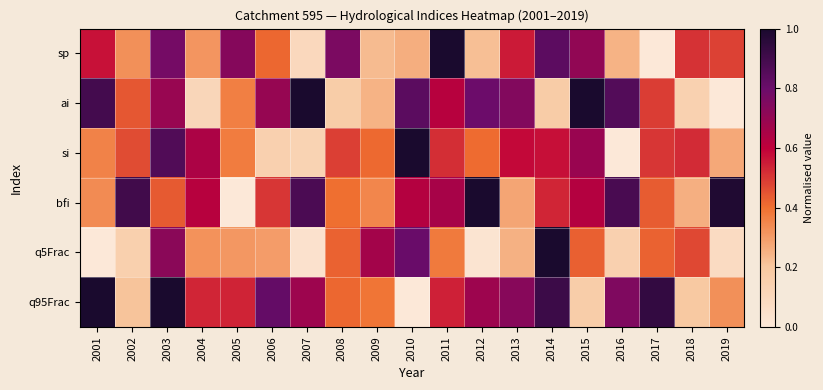

Reading left to right, transcribe all the data shown in this chart.

sp: 2001=0.6	2002=0.3	2003=0.8	2004=0.3	2005=0.7	2006=0.4	2007=0.1	2008=0.8	2009=0.2	2010=0.3	2011=1.0	2012=0.2	2013=0.6	2014=0.8	2015=0.7	2016=0.2	2017=0.0	2018=0.5	2019=0.5
ai: 2001=0.9	2002=0.4	2003=0.7	2004=0.1	2005=0.4	2006=0.7	2007=1.0	2008=0.2	2009=0.2	2010=0.8	2011=0.6	2012=0.8	2013=0.7	2014=0.2	2015=1.0	2016=0.9	2017=0.5	2018=0.1	2019=0.0
si: 2001=0.4	2002=0.5	2003=0.9	2004=0.6	2005=0.4	2006=0.1	2007=0.1	2008=0.5	2009=0.4	2010=1.0	2011=0.5	2012=0.4	2013=0.6	2014=0.6	2015=0.7	2016=0.0	2017=0.5	2018=0.5	2019=0.3
bfi: 2001=0.3	2002=0.9	2003=0.4	2004=0.6	2005=0.0	2006=0.5	2007=0.9	2008=0.4	2009=0.3	2010=0.6	2011=0.7	2012=1.0	2013=0.3	2014=0.5	2015=0.6	2016=0.9	2017=0.4	2018=0.3	2019=1.0
q5Frac: 2001=0.0	2002=0.2	2003=0.7	2004=0.3	2005=0.3	2006=0.3	2007=0.0	2008=0.4	2009=0.7	2010=0.8	2011=0.4	2012=0.0	2013=0.3	2014=1.0	2015=0.4	2016=0.1	2017=0.4	2018=0.5	2019=0.1
q95Frac: 2001=1.0	2002=0.2	2003=1.0	2004=0.5	2005=0.5	2006=0.8	2007=0.7	2008=0.4	2009=0.4	2010=0.0	2011=0.5	2012=0.7	2013=0.7	2014=0.9	2015=0.2	2016=0.8	2017=0.9	2018=0.2	2019=0.3